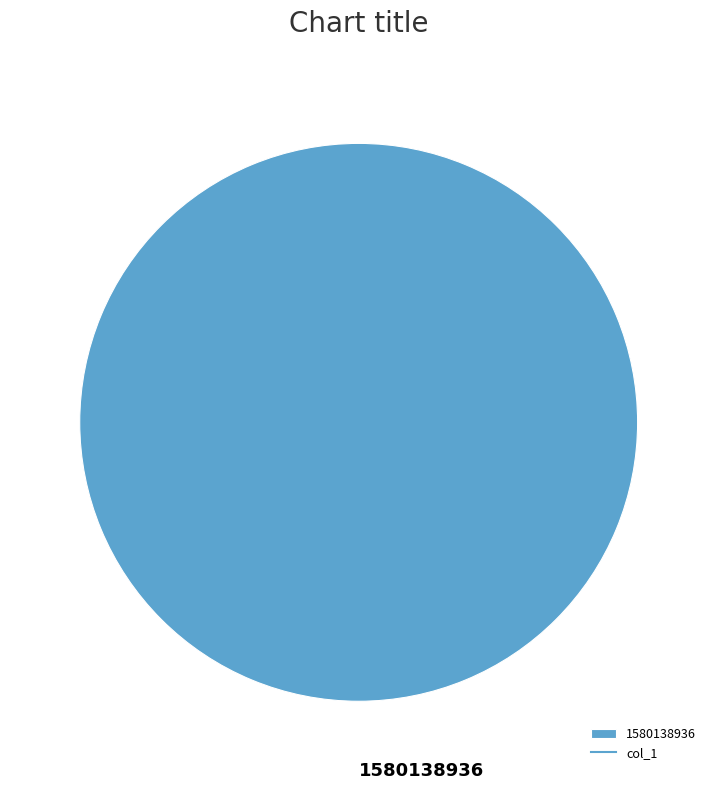

Rank the categories by value from lowest to highest.

1580138936